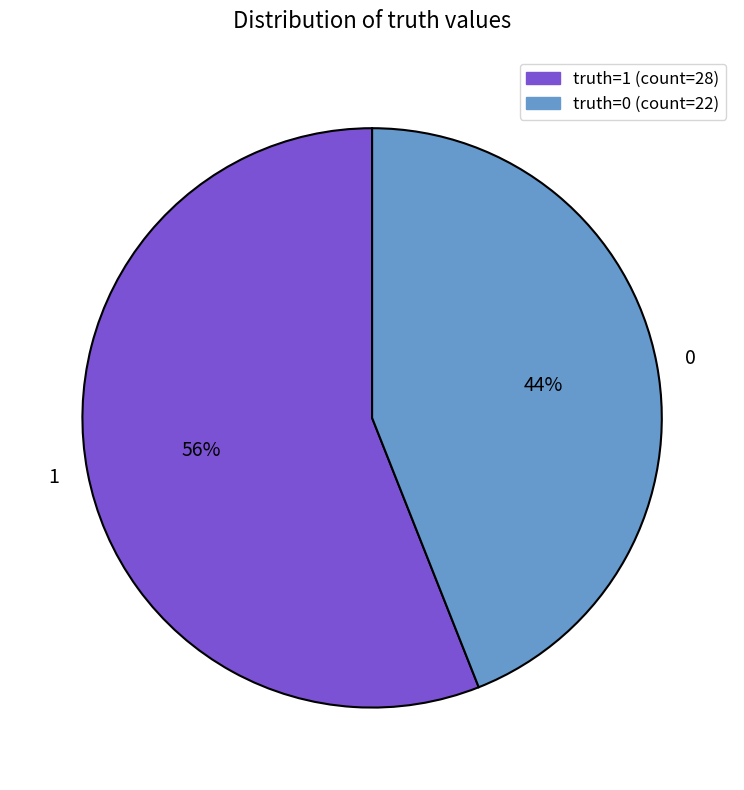

To the nearest percent, what percentage of the pie is 1?

56%